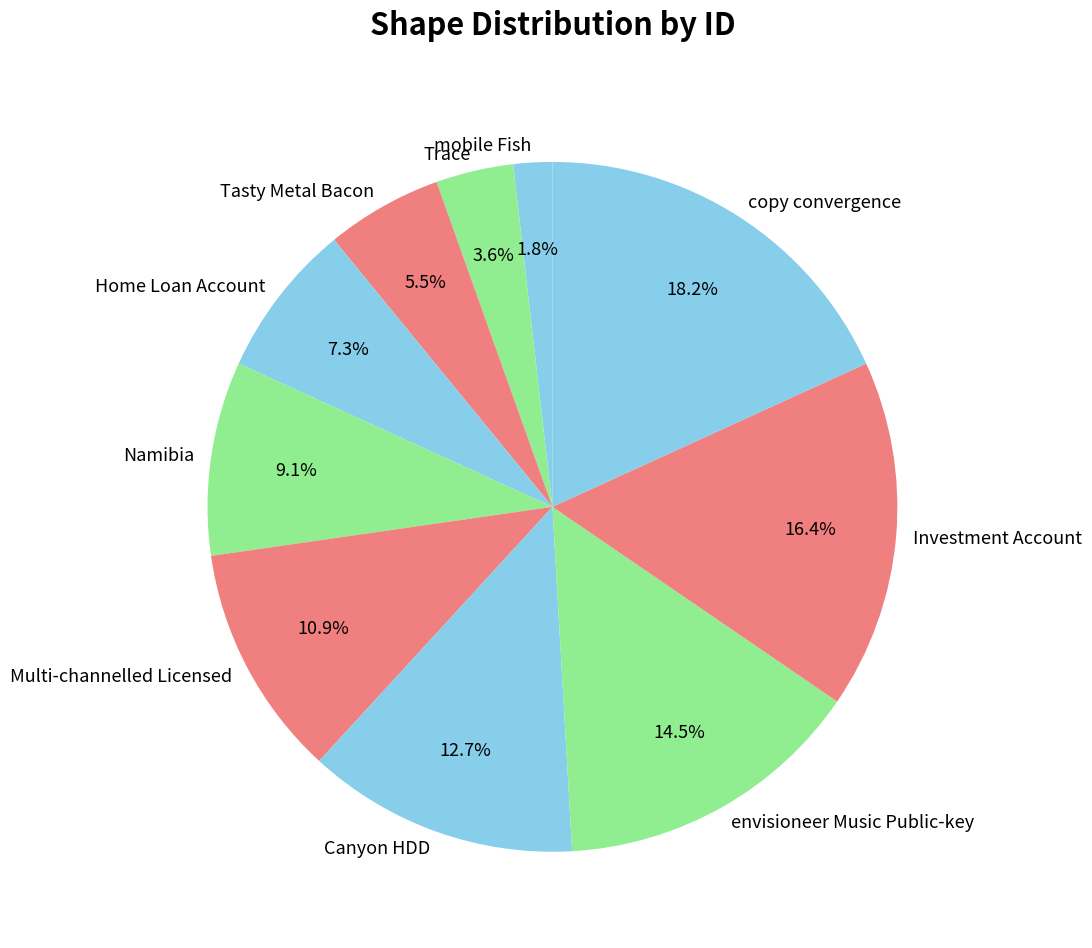

The Canyon HDD slice represents 13% of the pie. True or false?

True